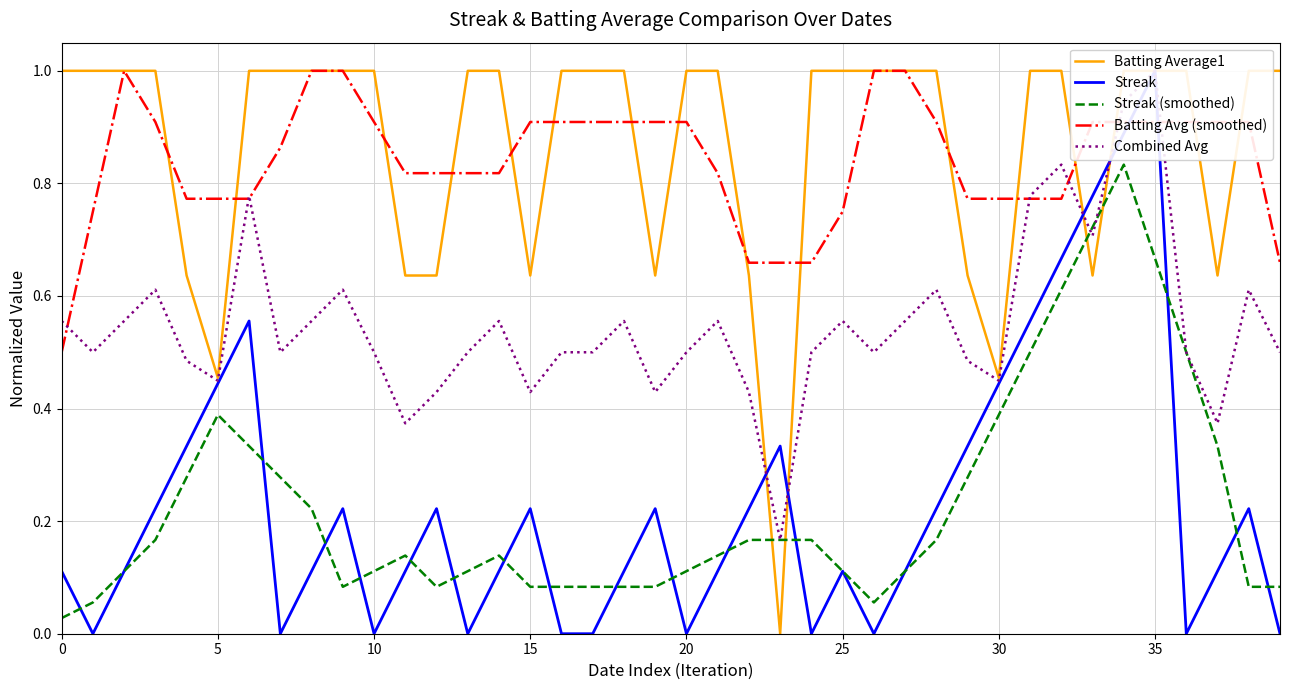

What is the sum of the Streak (smoothed) values at 16 and 10?

0.2